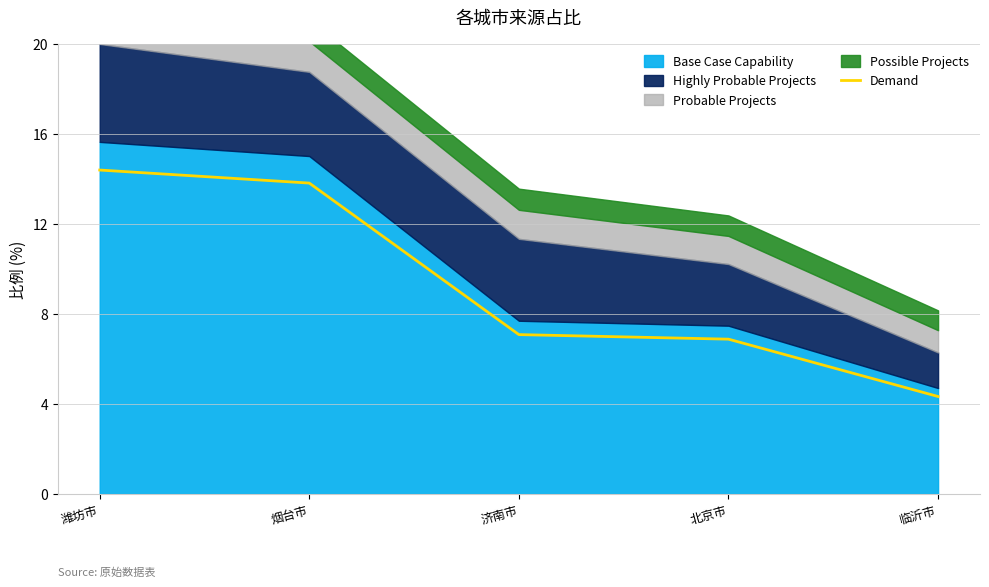

The chart shows a value of 7.1 at 济南市. True or false?

True